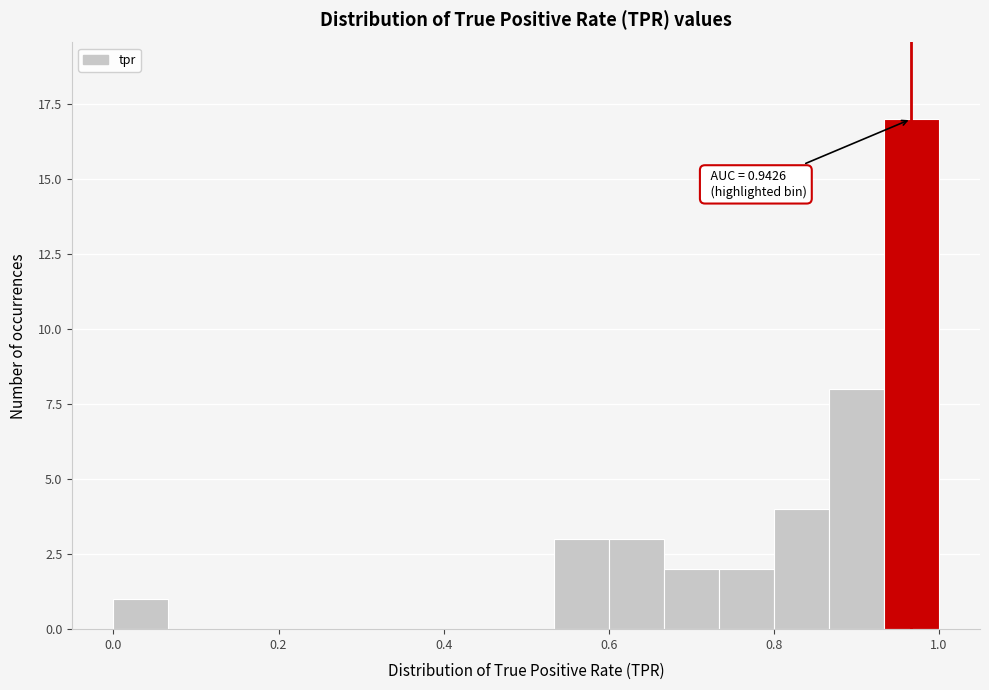

Around what value on the x-axis is the tallest bar? Give the approximate position of its centre, as read against the axis.

0.96